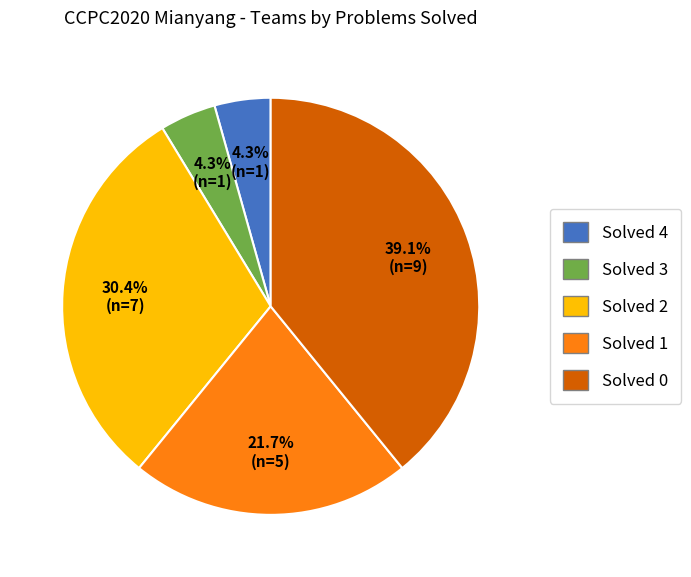

Which slice is the largest?

Solved 0